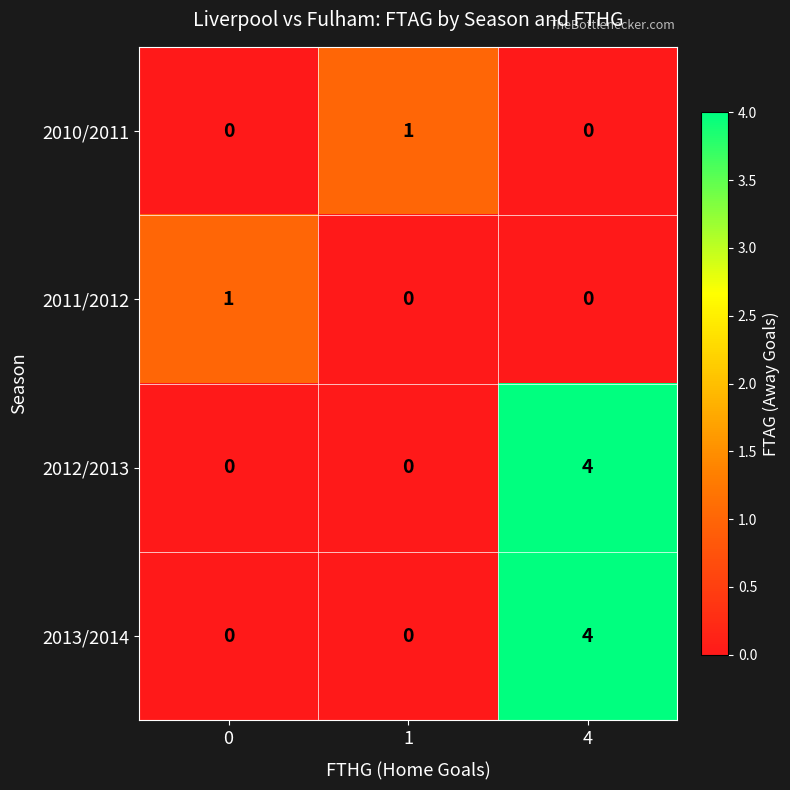

At which category is the sum across all series the highest?

4